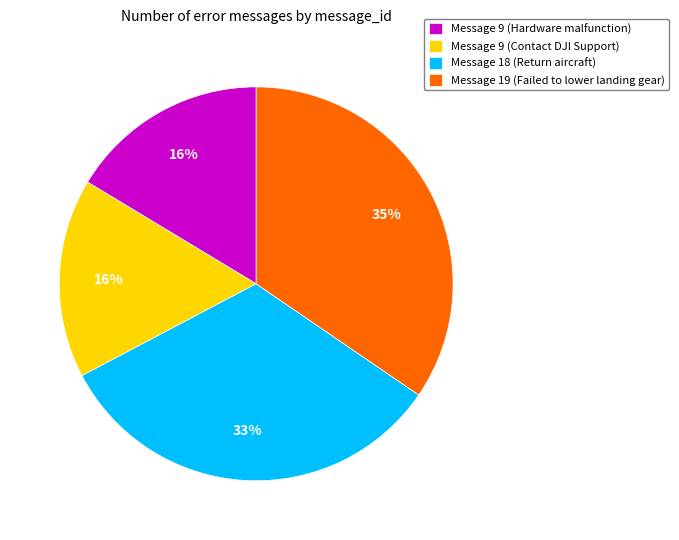

Is the sum of Message 18 (Return aircraft) and Message 9 (Hardware malfunction) greater than half?

No